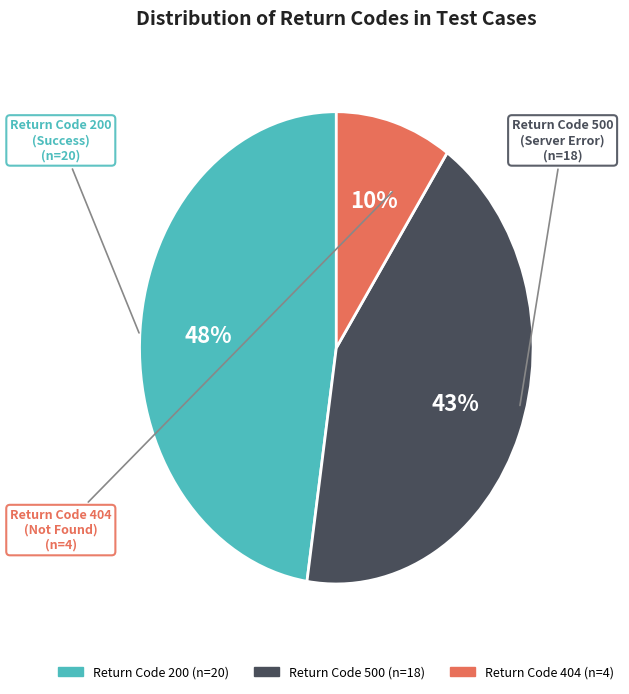

To the nearest percent, what is the difference between the largest and smallest slice percentages?

38%